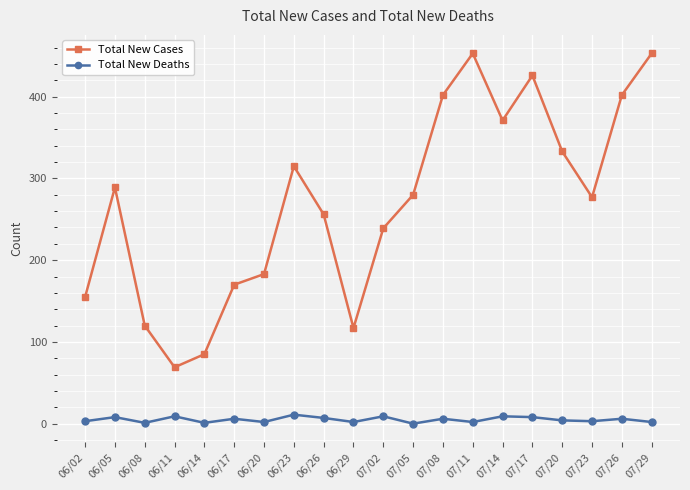

True or false: Total New Deaths and Total New Cases cross at least once.

False